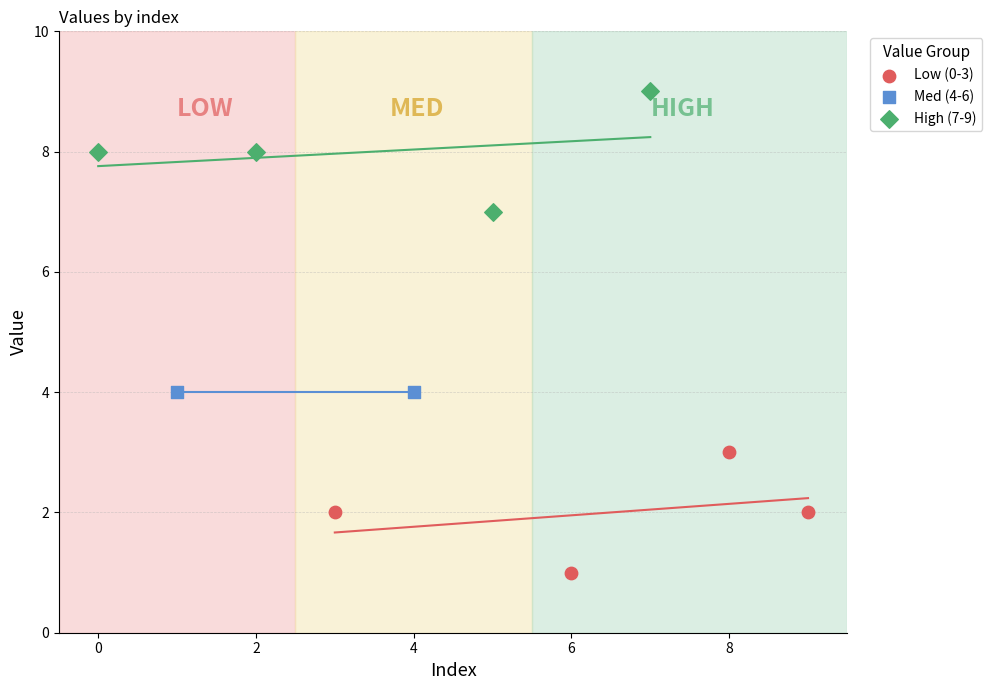

What are all the series names shown in the legend?

Low (0-3), Med (4-6), High (7-9)